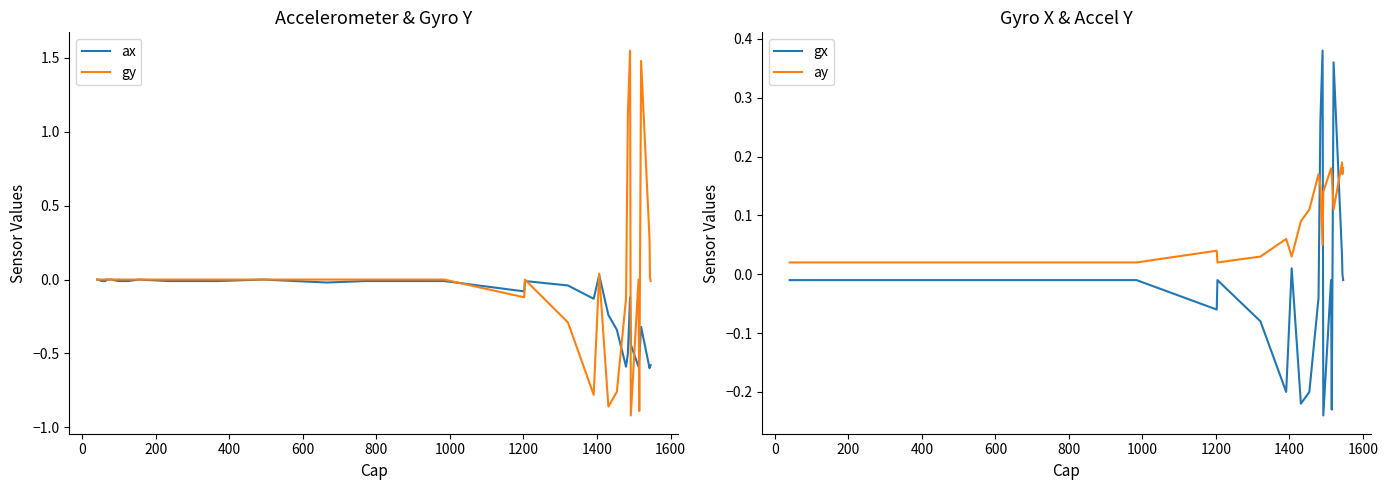

Which series has the largest range (max minus min)?

gy